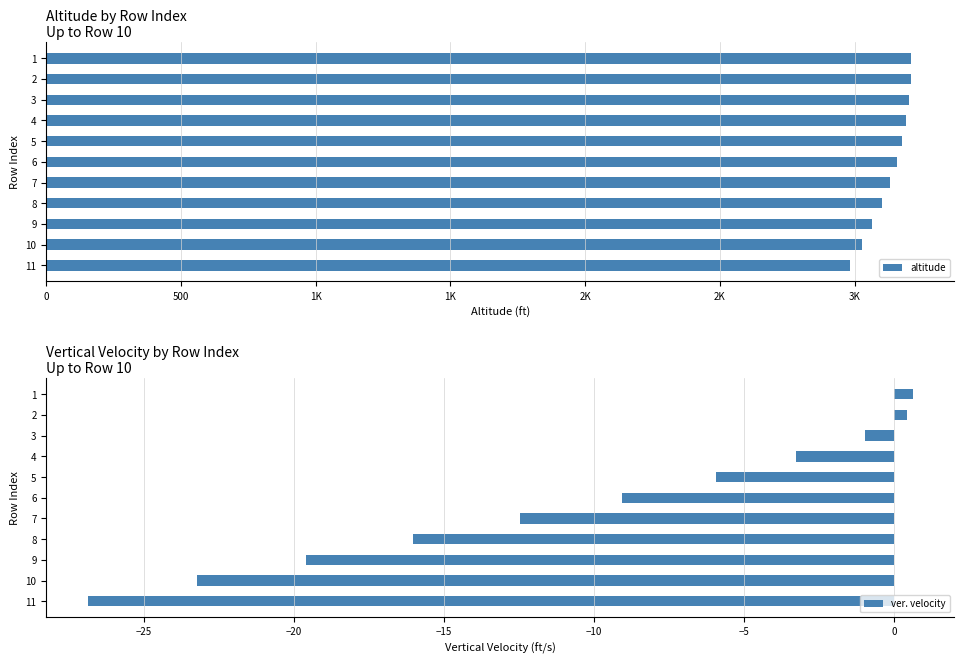

What is the average value of the ver. velocity series?

-10.6